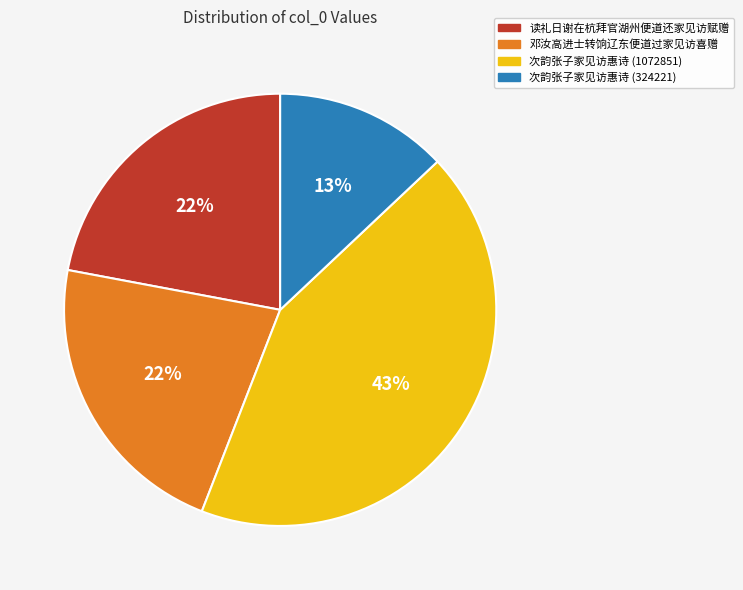

What is the ratio of the value at 读礼日谢在杭拜官湖州便道还家见访赋赠 to the value at 次韵张子家见访惠诗 (1072851)?

0.5